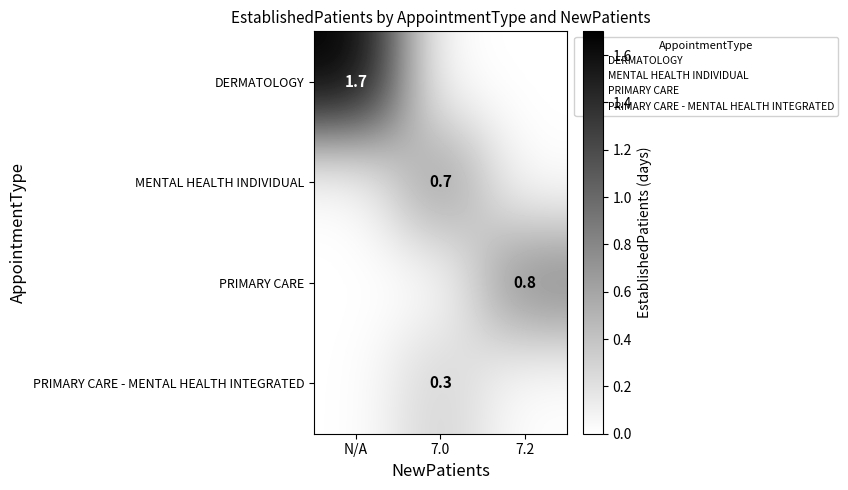

Is the value of MENTAL HEALTH INDIVIDUAL at 7.0 greater than the value of PRIMARY CARE - MENTAL HEALTH INTEGRATED at 7.0?

Yes